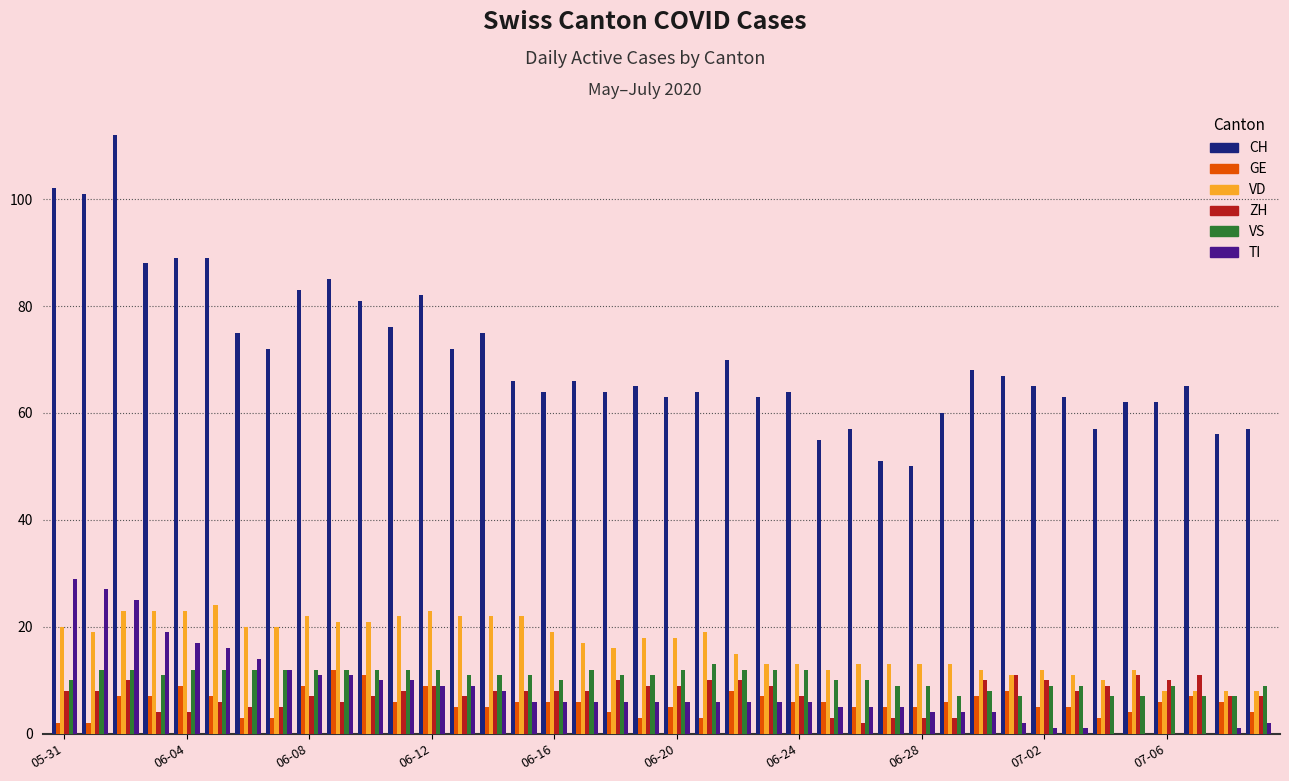

Which series has the largest total across all categories?

CH